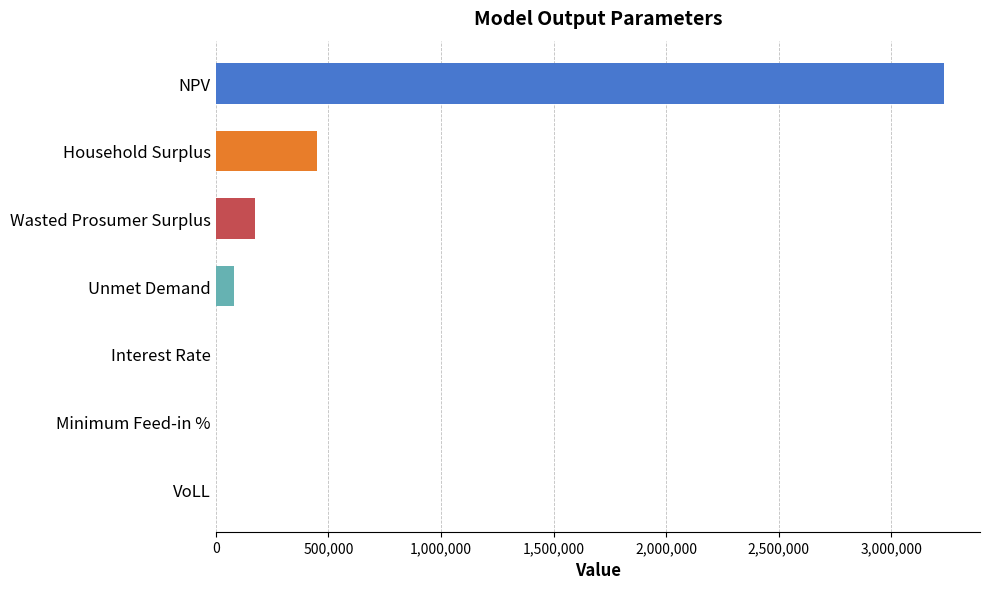

What is the average value?

562436.0